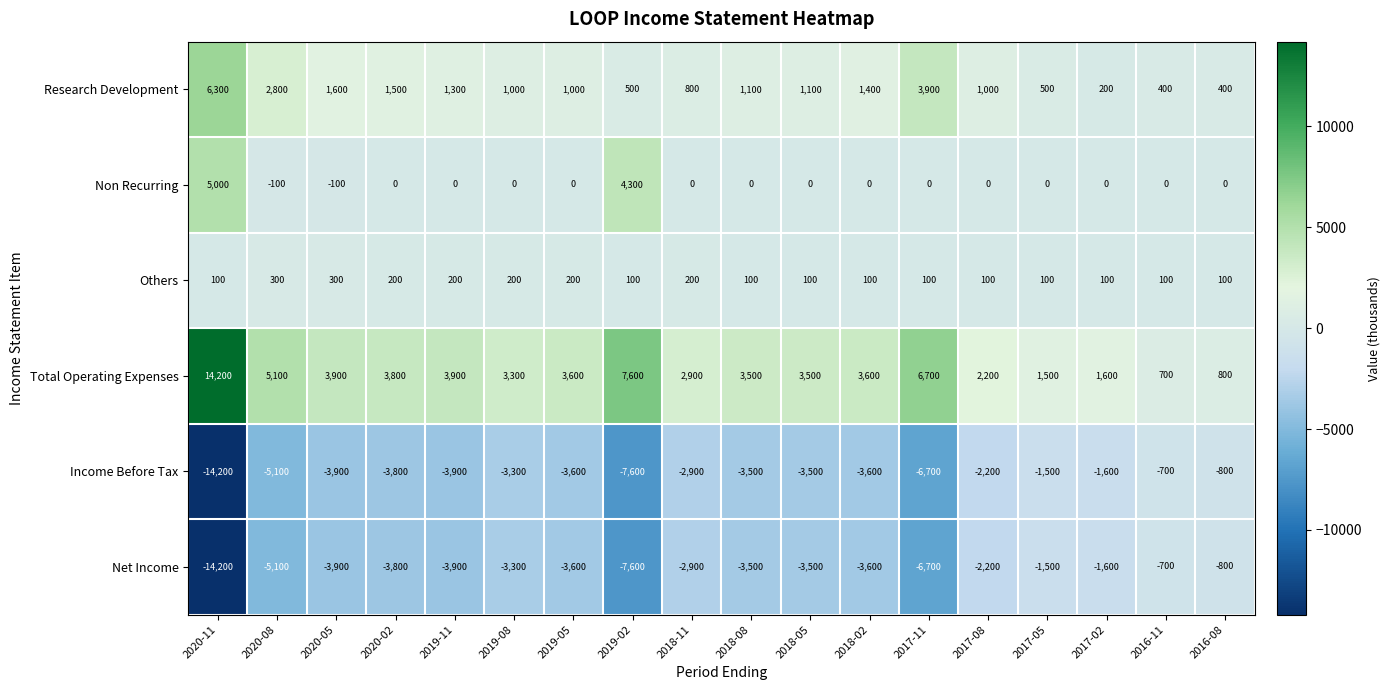

What is the spread (max minus min) of values at 2018-02?

7200